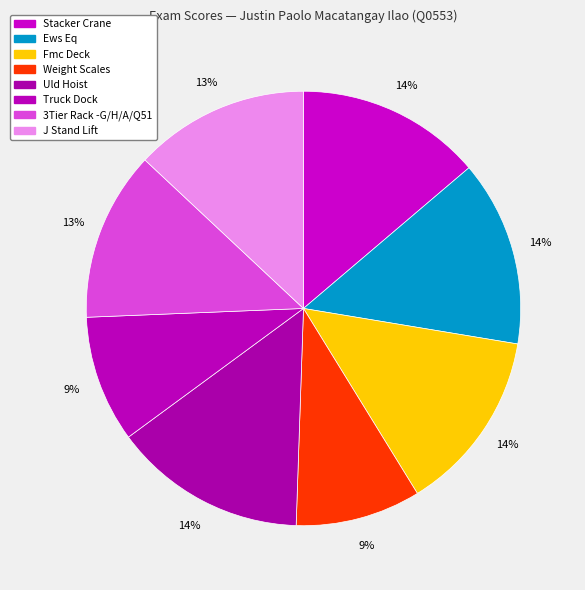

How many segments does this pie chart have?

8